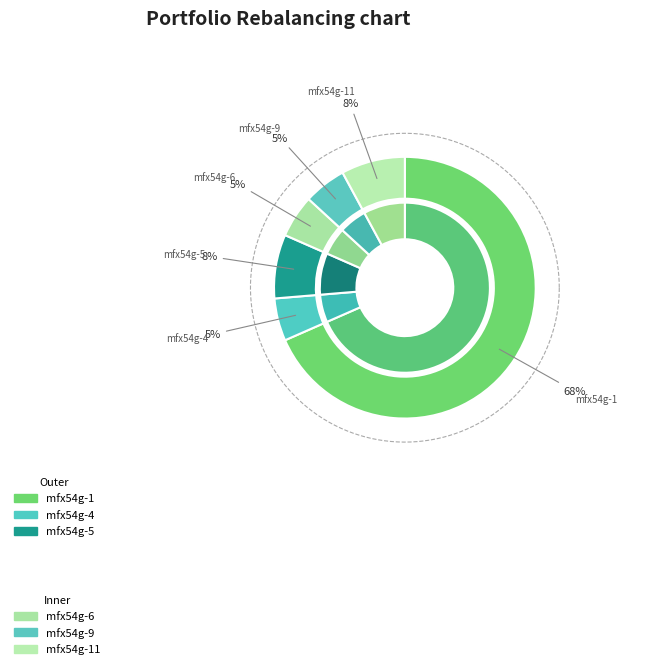

Which has a higher value, ocds-mfx54g-6 or ocds-mfx54g-4?

ocds-mfx54g-6